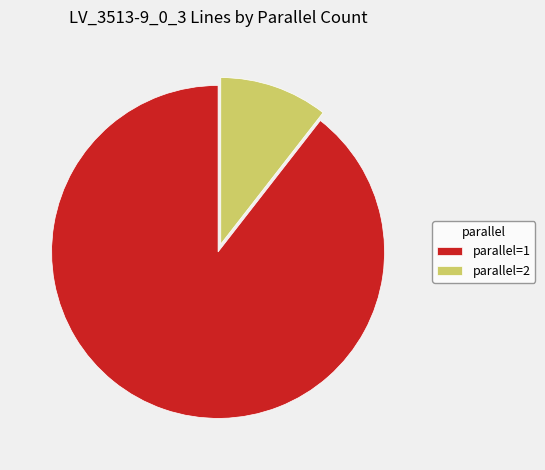

Rank the categories by value from lowest to highest.

parallel=2, parallel=1